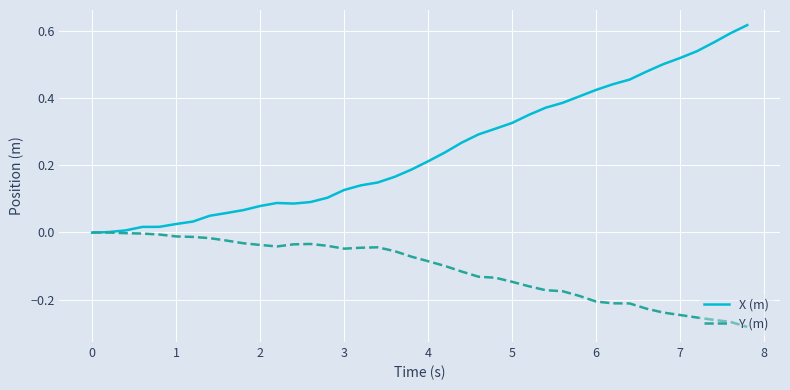

List the series in order of their peak value, lowest first.

Y (m), X (m)